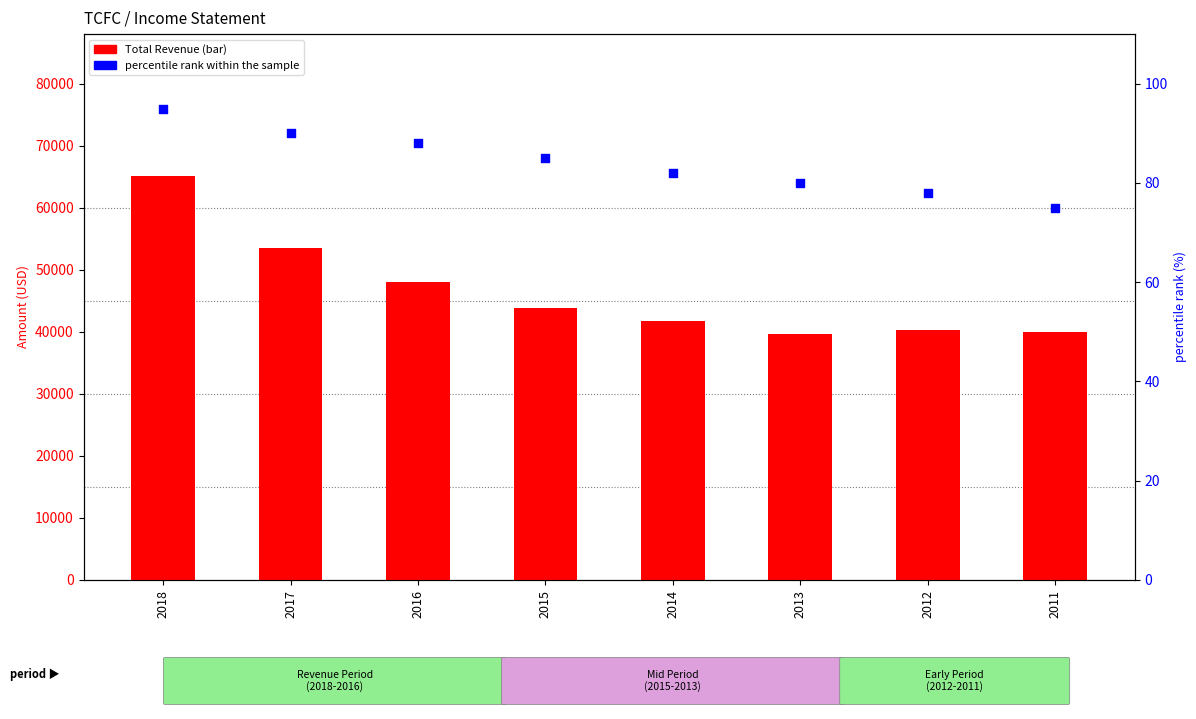

Which series has the largest total across all categories?

Total Revenue